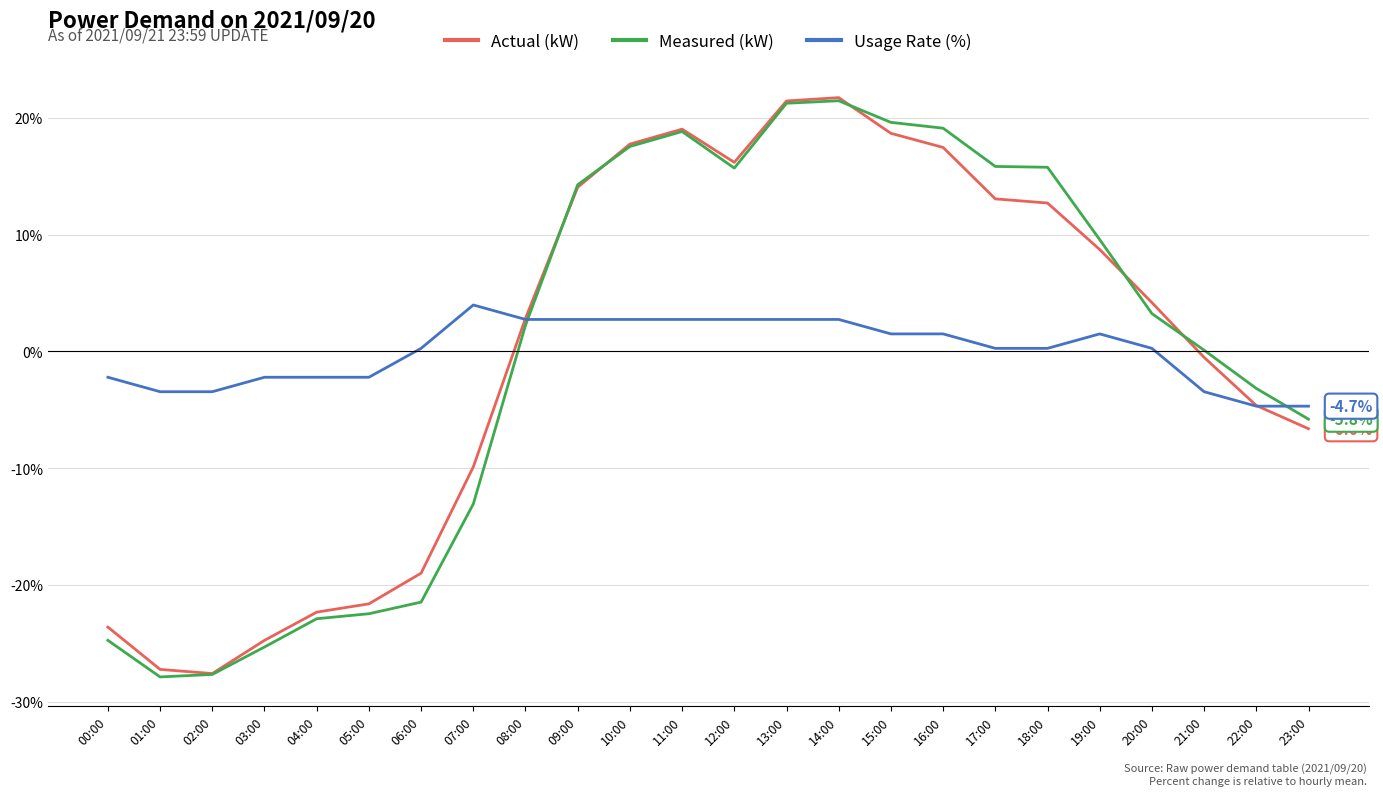

The value of Measured (kW) at 10:00 is 11.2. True or false?

False